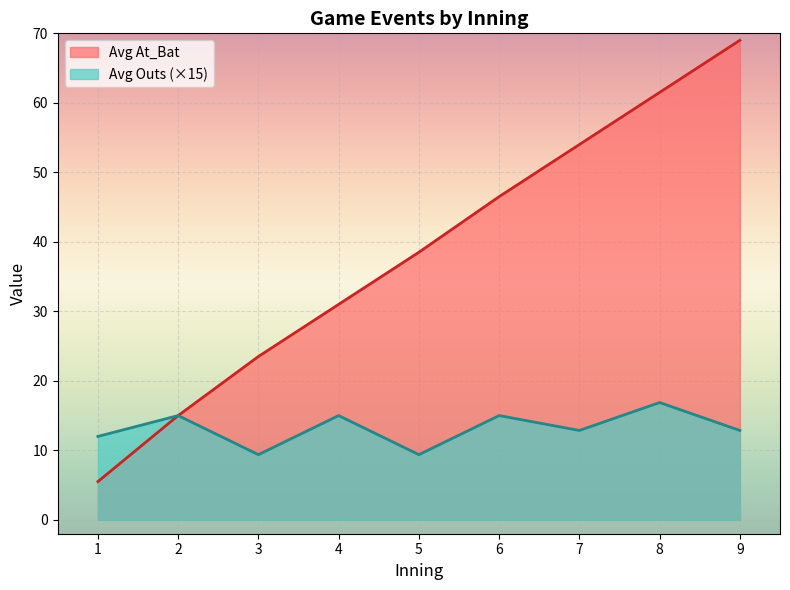

How many values are below 38?

4